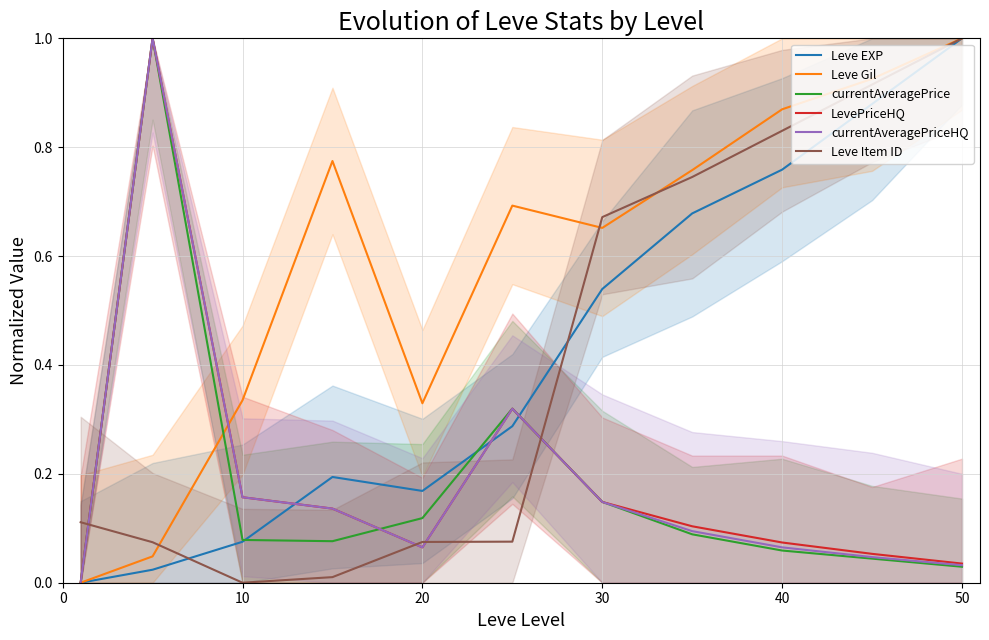

Where is the first local minimum for Leve Gil?

20